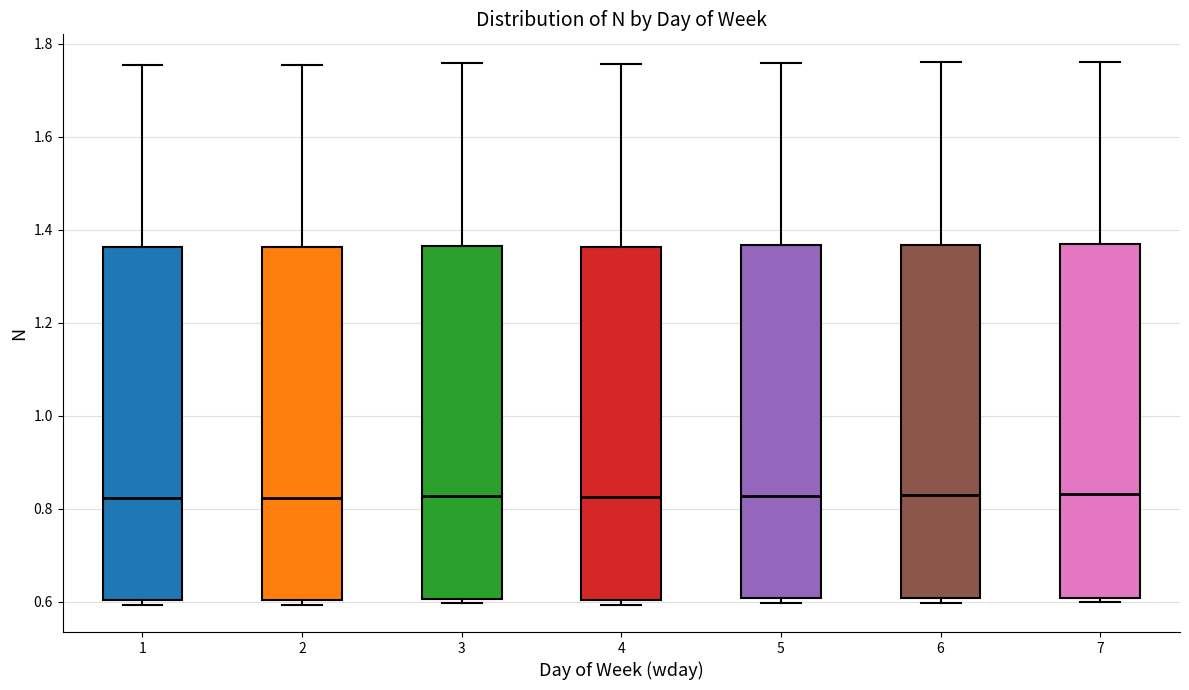

Reading left to right, read every box against the y-axis: the position of its median line, the range the box covers, and the ends of its whiskers. The values are not printed on the chart, so give them approximately, as read against the axis.

1: median 0.82, box 0.60 to 1.36, whiskers 0.60 (just below the box's lower edge) to 1.76
2: median 0.82, box 0.60 to 1.36, whiskers 0.60 (just below the box's lower edge) to 1.76
3: median 0.82, box 0.60 to 1.36, whiskers 0.60 (just below the box's lower edge) to 1.76
4: median 0.82, box 0.60 to 1.36, whiskers 0.60 (just below the box's lower edge) to 1.76
5: median 0.82, box 0.60 to 1.36, whiskers 0.60 (just below the box's lower edge) to 1.76
6: median 0.82, box 0.60 to 1.36, whiskers 0.60 (just below the box's lower edge) to 1.76
7: median 0.84, box 0.60 to 1.36, whiskers 0.60 (just below the box's lower edge) to 1.76